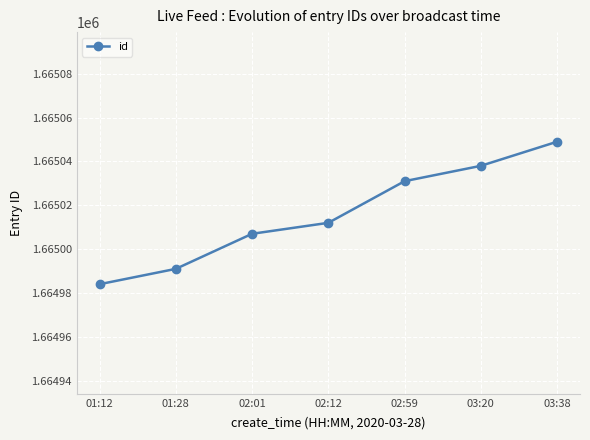

What is the average value?

1665016